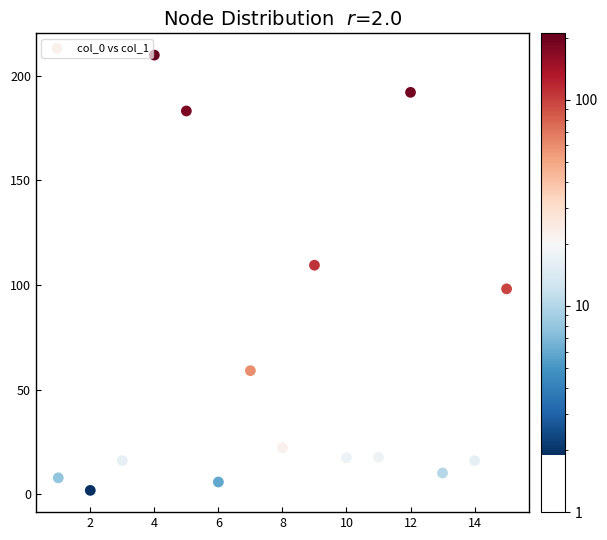

What is the range of Y values (max minus min)?

208.0